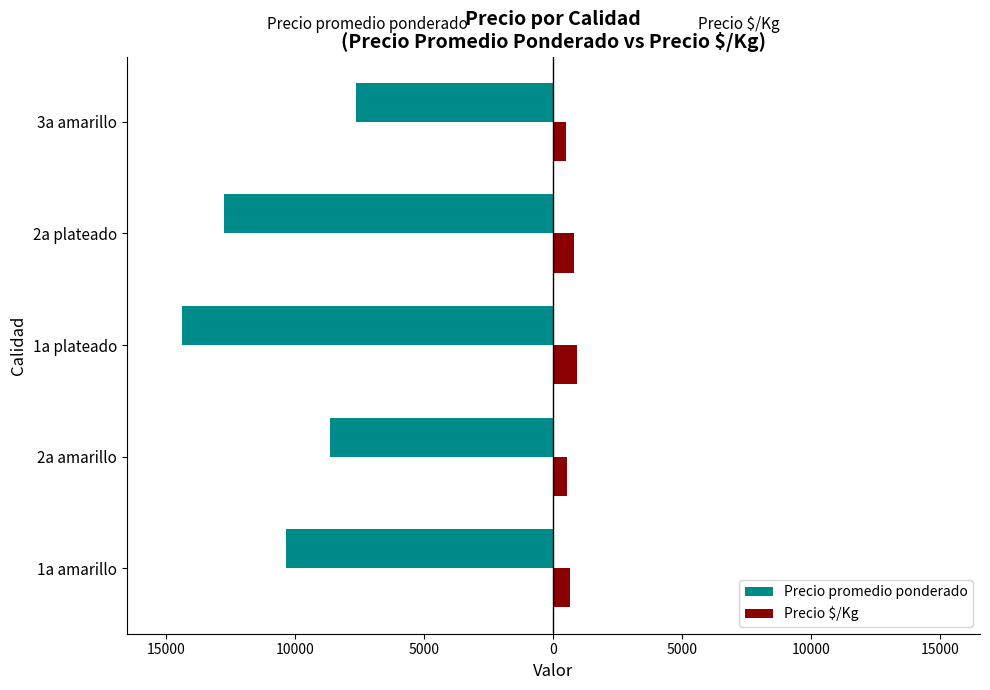

What is the value of the Precio $/Kg bar at the 4th from the left?

799